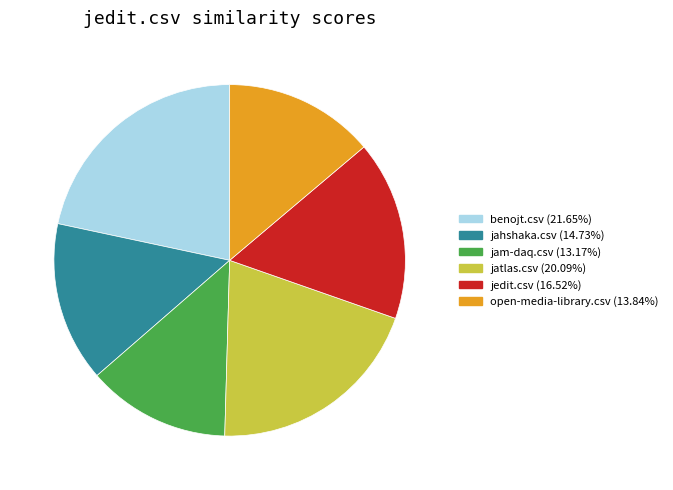

Is it true that jahshaka.csv is 15% of the pie?

True